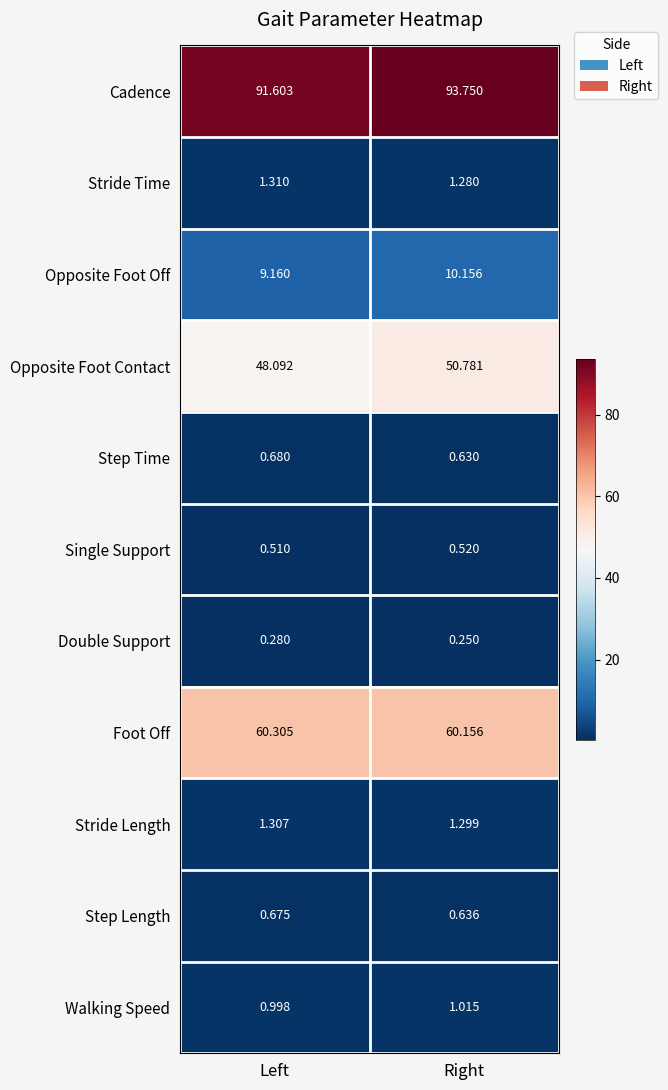

At which category does the chart reach its peak across all series?

Right